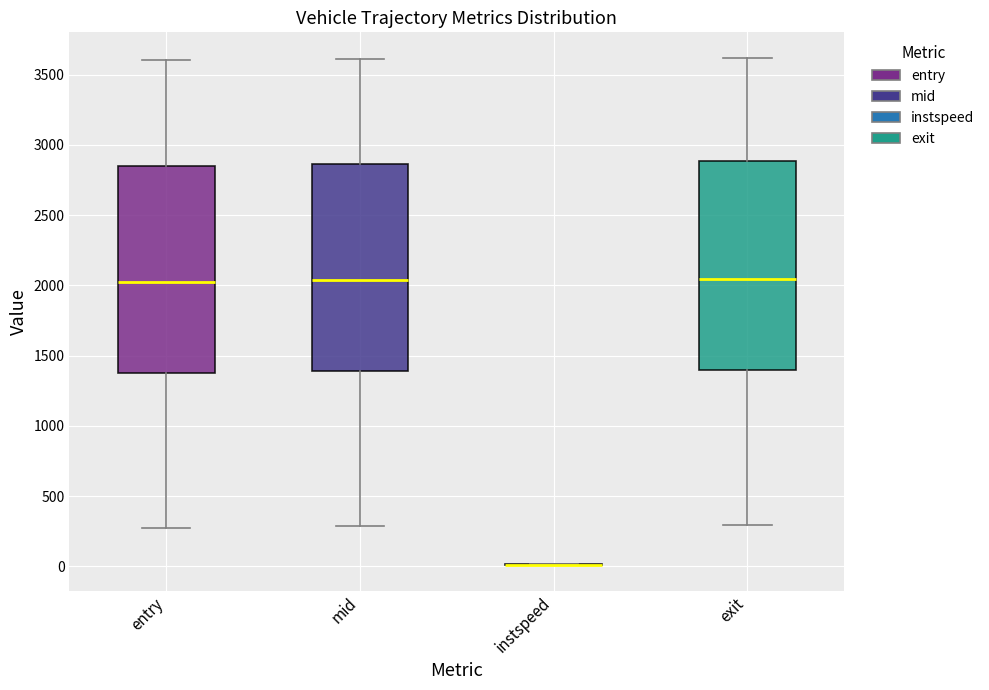

Reading left to right, transcribe this box plot: for each box, give where its median line is, the range the box spans, and where its two whiskers end, as read against the y-axis. The values are not printed on the chart, so give them approximately, as read against the axis.

entry: median 2000, box 1400 to 2850, whiskers 250 to 3600
mid: median 2050, box 1400 to 2850, whiskers 300 to 3600
instspeed: box collapsed to a line at 0, whiskers 0 to 0
exit: median 2050, box 1400 to 2900, whiskers 300 to 3600